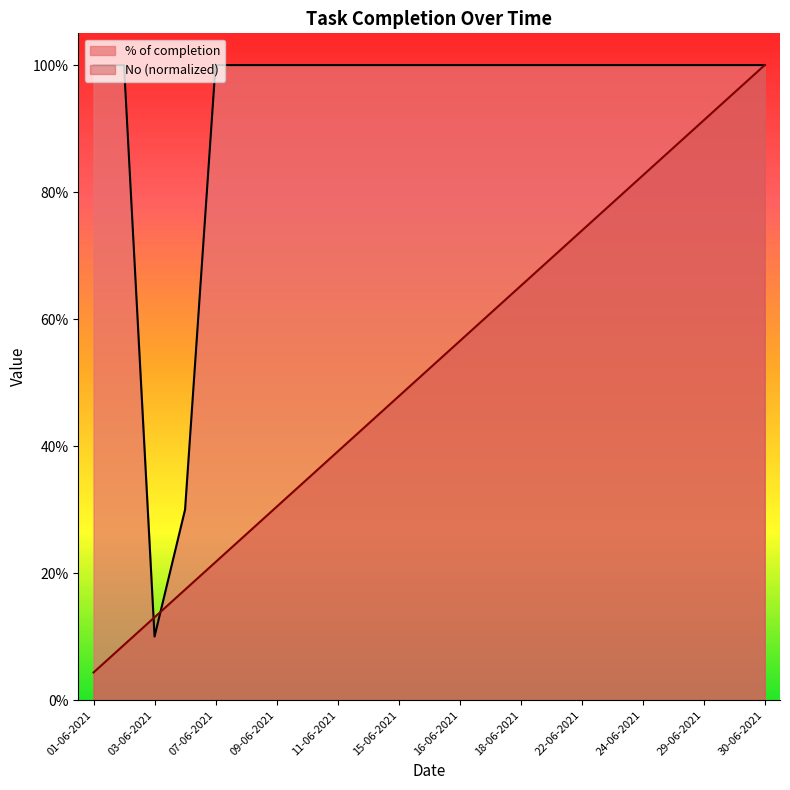

Is it true that % of completion equals 1.8 at 29-06-2021?

False